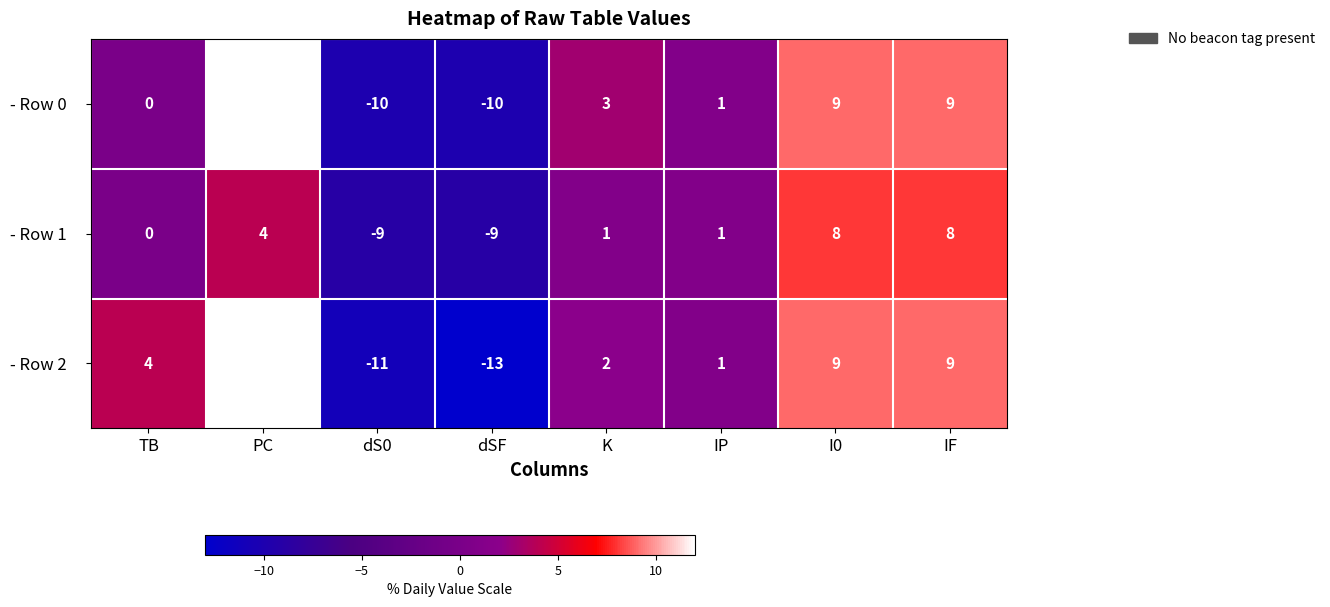

What is the difference between the - Row 2 values at IF and IP?

8